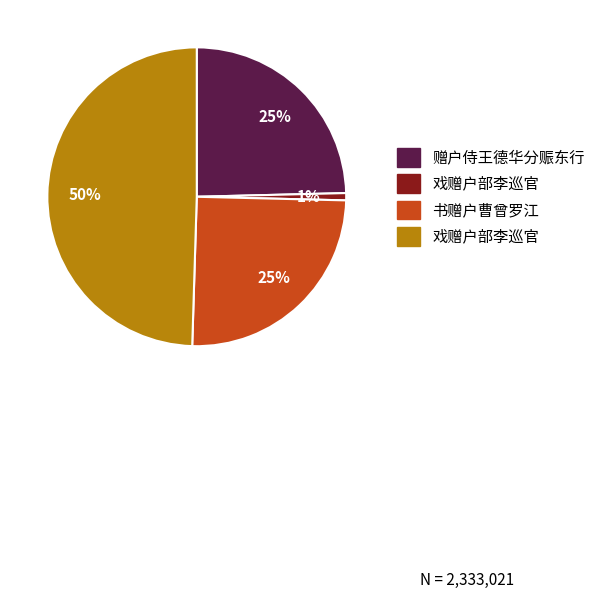

Is there any slice that represents more than half of the pie?

No